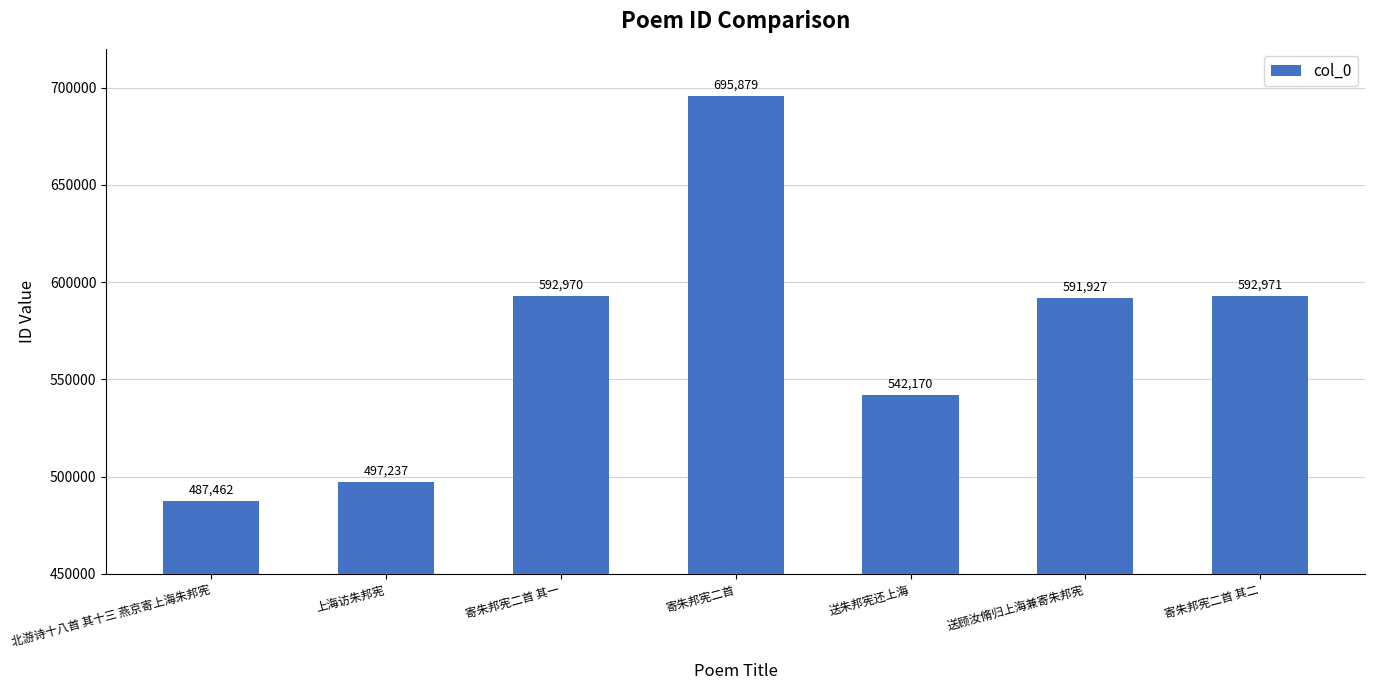

How many values are below 591927?

3